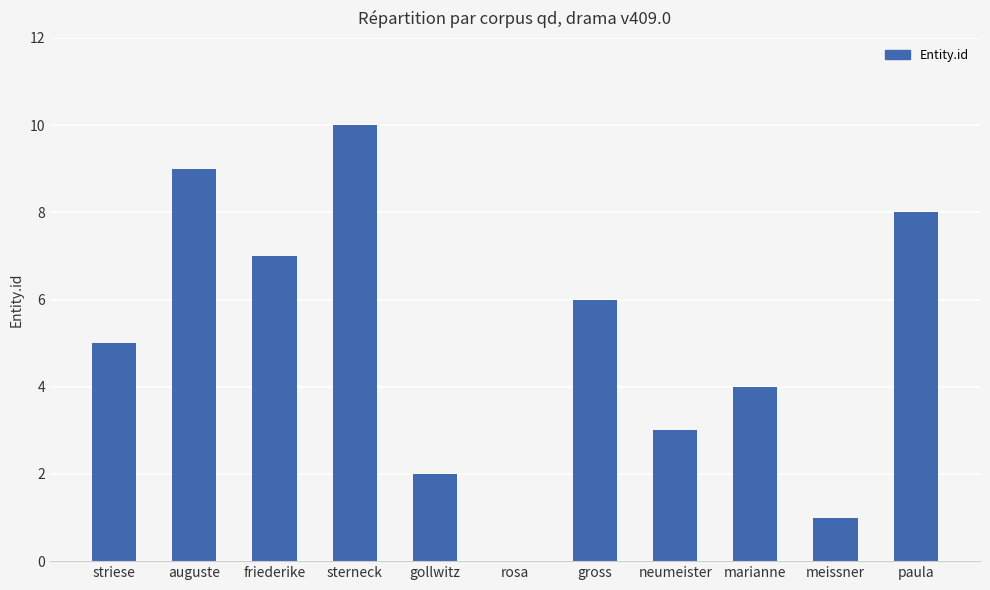

How many series are shown in this chart?

1